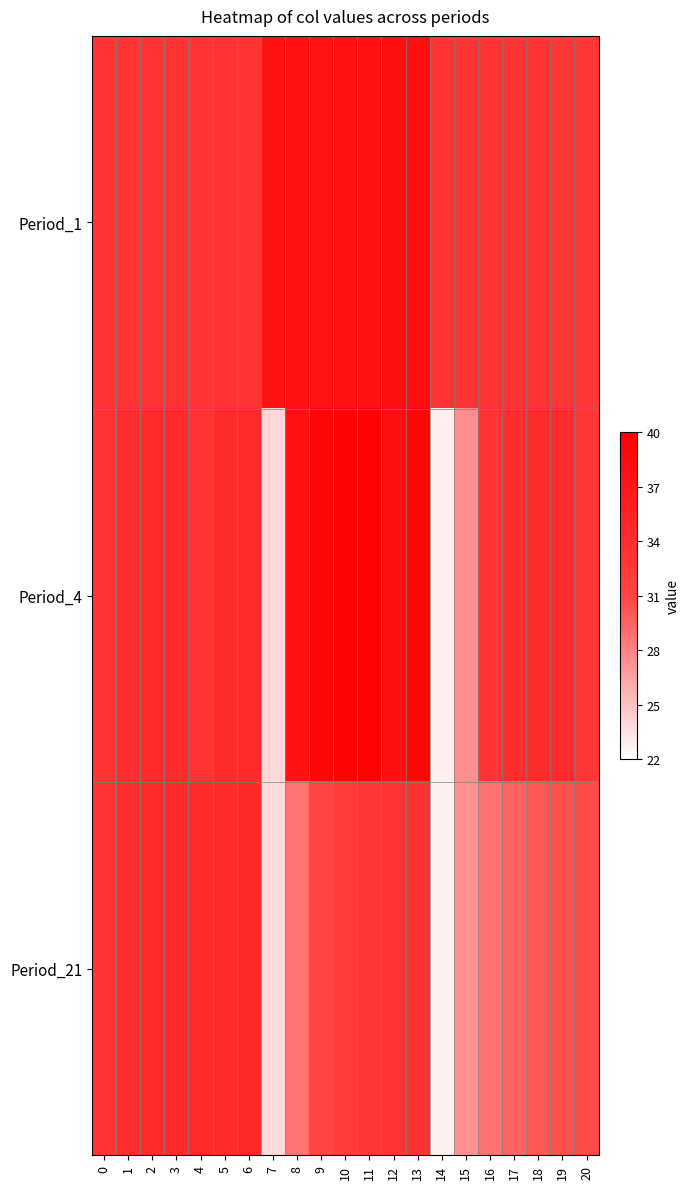

Reading left to right, list all the values displayed in this chart.

Period_1: 0=32.9	1=33.1	2=33.1	3=33.2	4=33.1	5=33.2	6=33.0	7=37.5	8=37.5	9=37.4	10=37.5	11=37.6	12=37.8	13=37.8	14=33.0	15=33.0	16=32.9	17=32.9	18=32.9	19=32.7	20=32.6
Period_4: 0=32.9	1=34.0	2=34.2	3=34.4	4=33.1	5=34.0	6=34.4	7=24.0	8=37.5	9=39.0	10=39.4	11=39.6	12=37.8	13=39.2	14=22.8	15=27.5	16=32.9	17=34.0	18=34.0	19=34.1	20=32.6
Period_21: 0=32.9	1=34.0	2=34.2	3=34.4	4=34.4	5=34.2	6=34.5	7=23.7	8=28.7	9=31.0	10=32.1	11=32.7	12=33.1	13=33.3	14=22.7	15=27.3	16=28.8	17=29.5	18=30.1	19=30.4	20=30.7